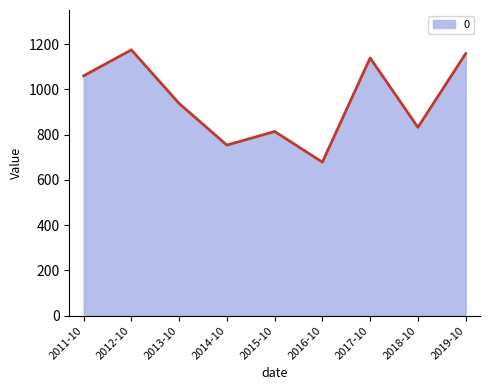

Is it true that the value at 2016-10 is 254.0?

False